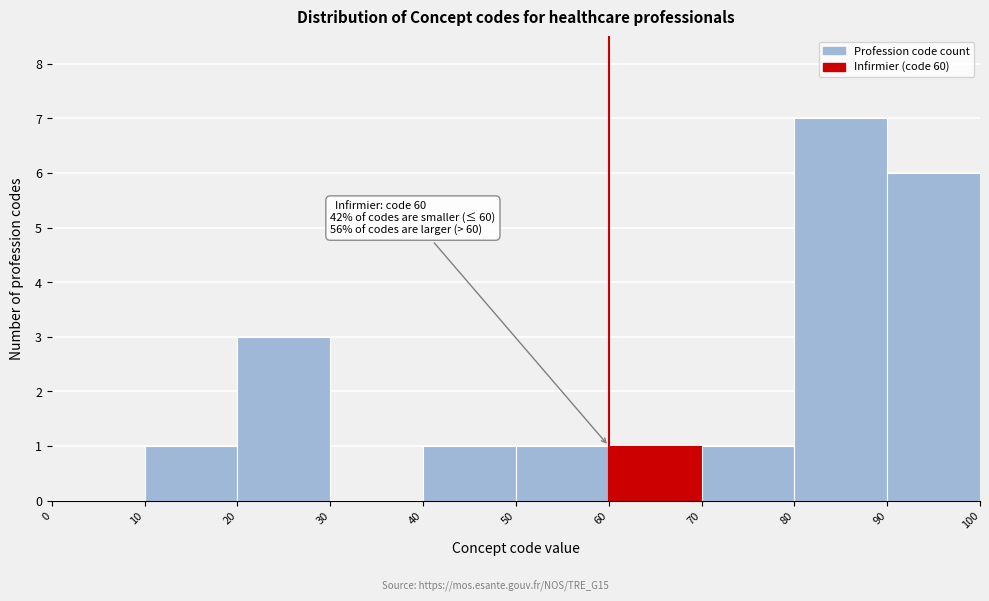

Which range on the x-axis has the tallest bar?

80 to 90